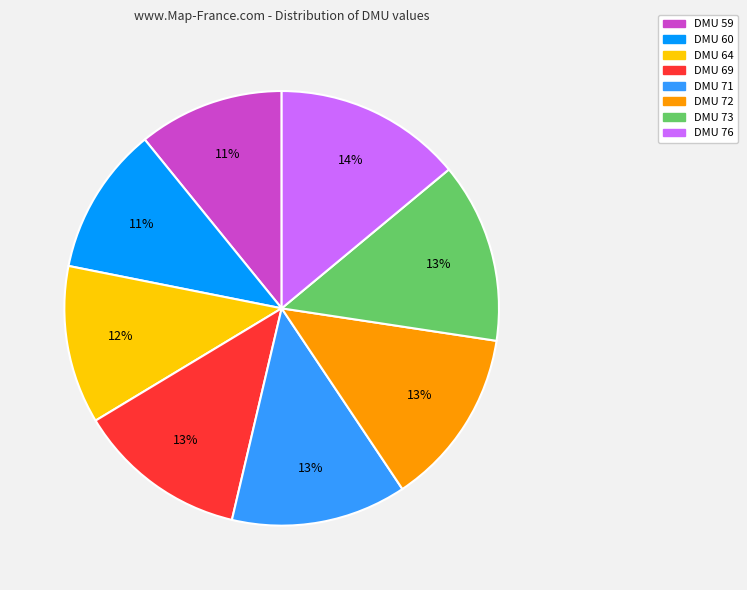

To the nearest percent, what is the average slice percentage?

12%